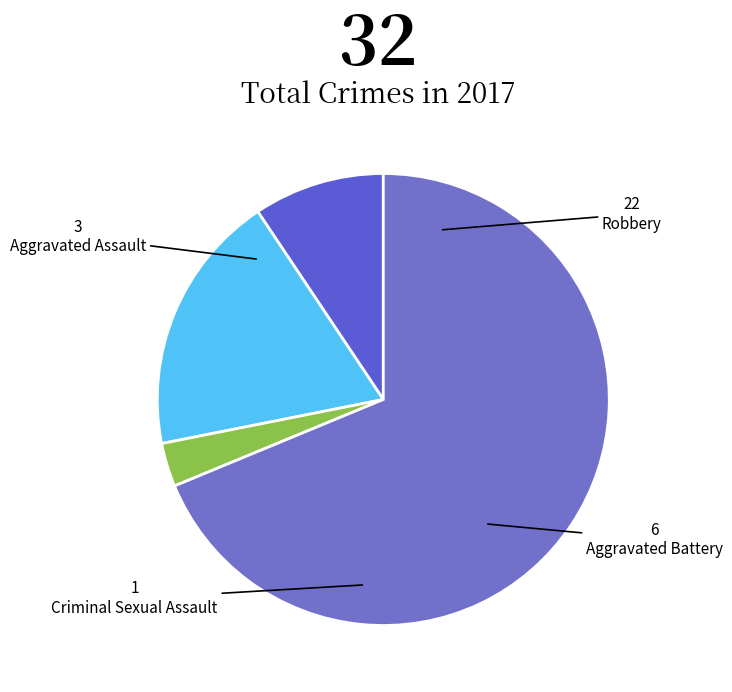

Which slice is the largest?

Robbery